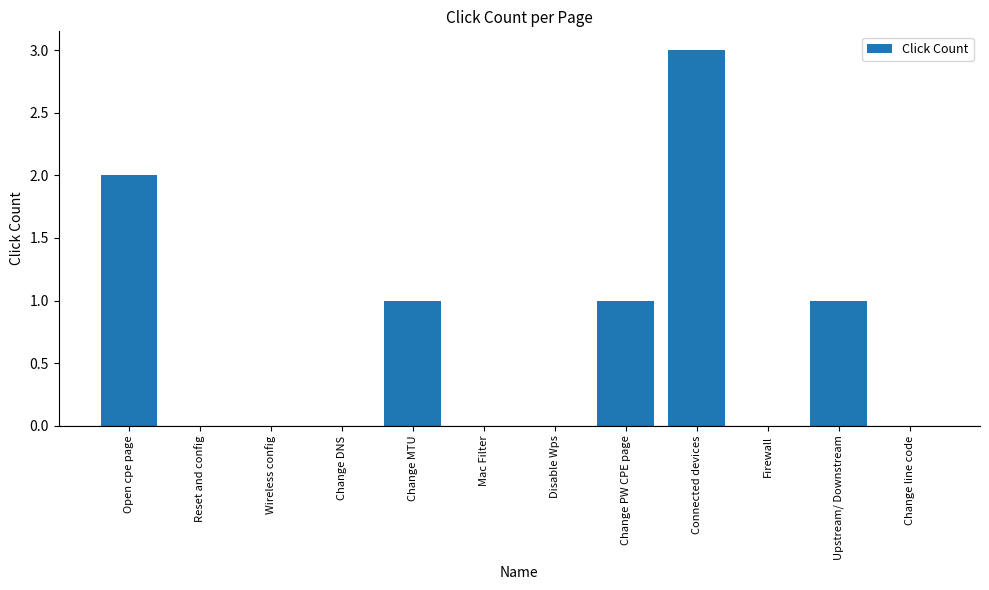

Reading right to left, transcribe all the data shown in this chart.

Change line code=0	Upstream/ Downstream=1	Firewall=0	Connected devices=3	Change PW CPE page=1	Disable Wps=0	Mac Filter=0	Change MTU=1	Change DNS=0	Wireless config=0	Reset and config=0	Open cpe page=2